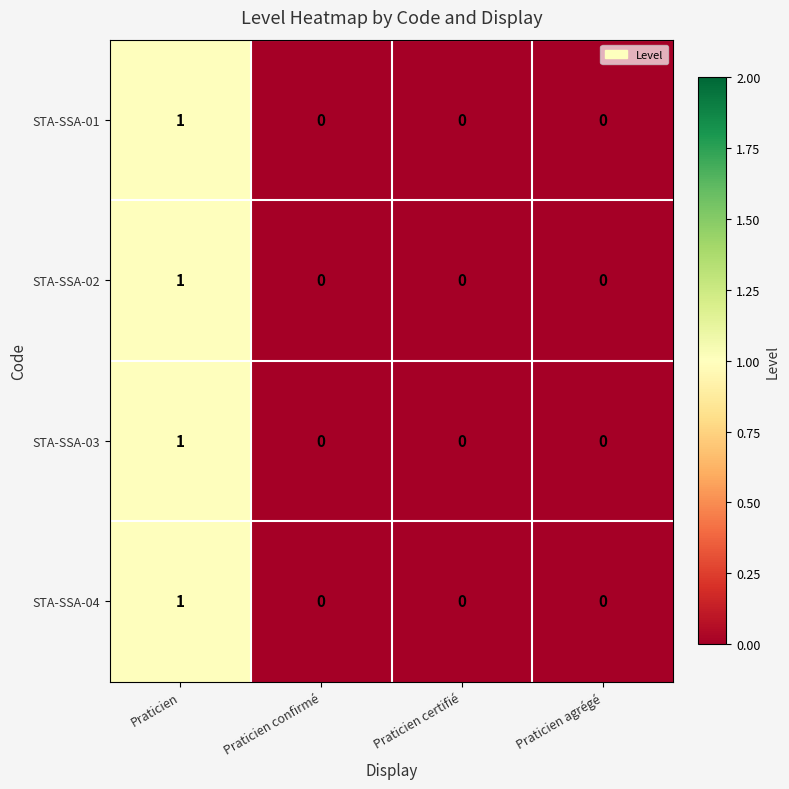

Reading left to right, extract all data points from this chart.

STA-SSA-01: Praticien=1	Praticien confirmé=0	Praticien certifié=0	Praticien agrégé=0
STA-SSA-02: Praticien=1	Praticien confirmé=0	Praticien certifié=0	Praticien agrégé=0
STA-SSA-03: Praticien=1	Praticien confirmé=0	Praticien certifié=0	Praticien agrégé=0
STA-SSA-04: Praticien=1	Praticien confirmé=0	Praticien certifié=0	Praticien agrégé=0